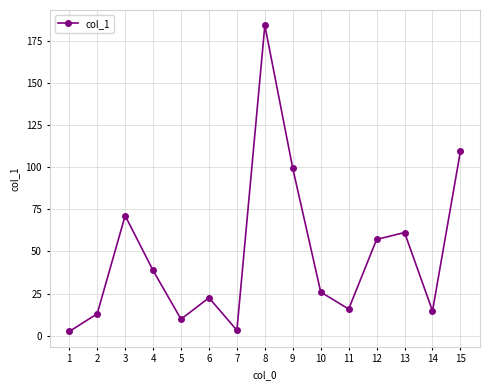

At which label is the value closest to 93?

9